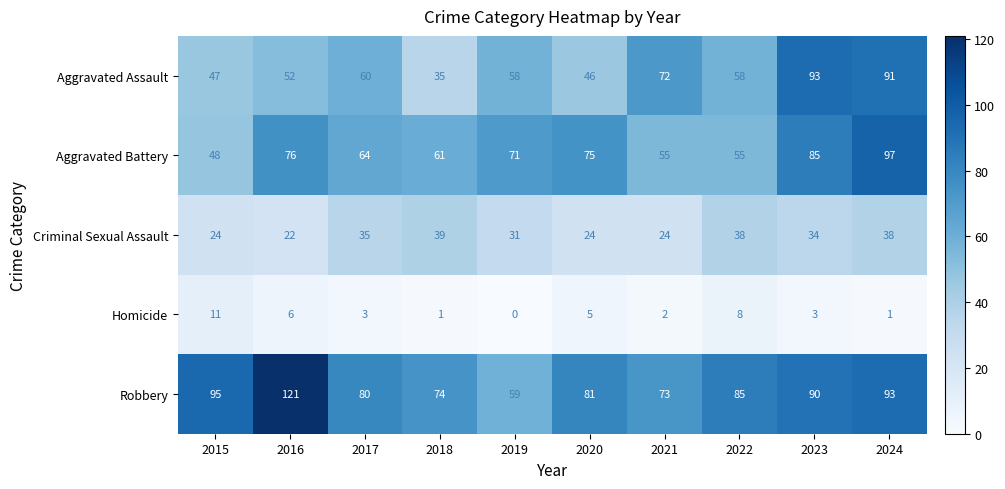

How many values in the Criminal Sexual Assault series are below 34?

5